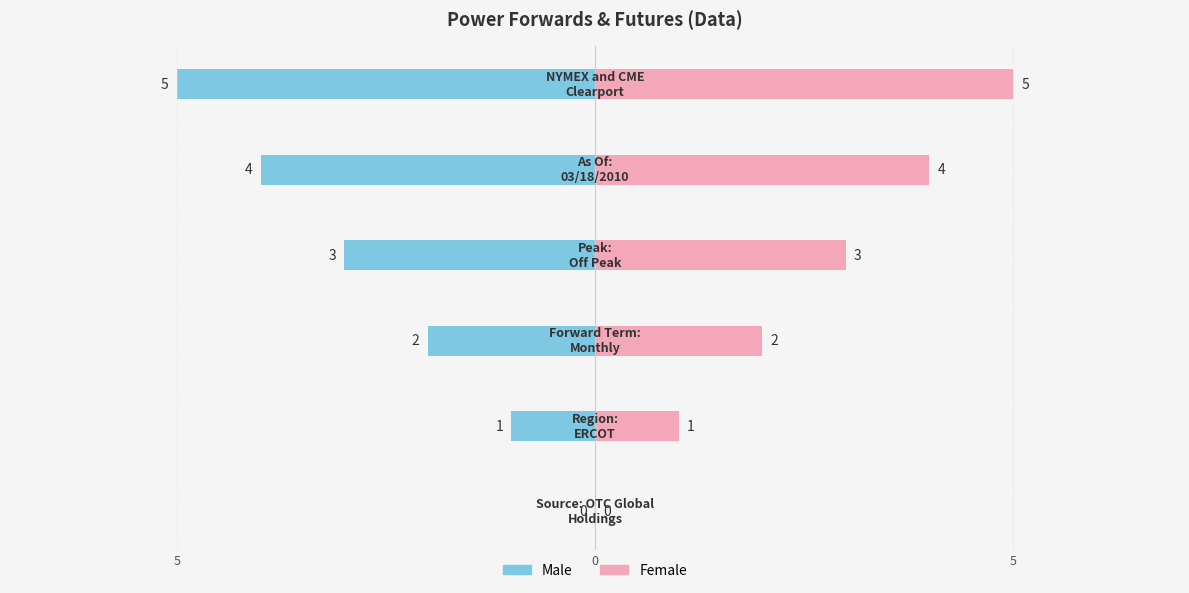

How many Female values are between 1 and 4?

4